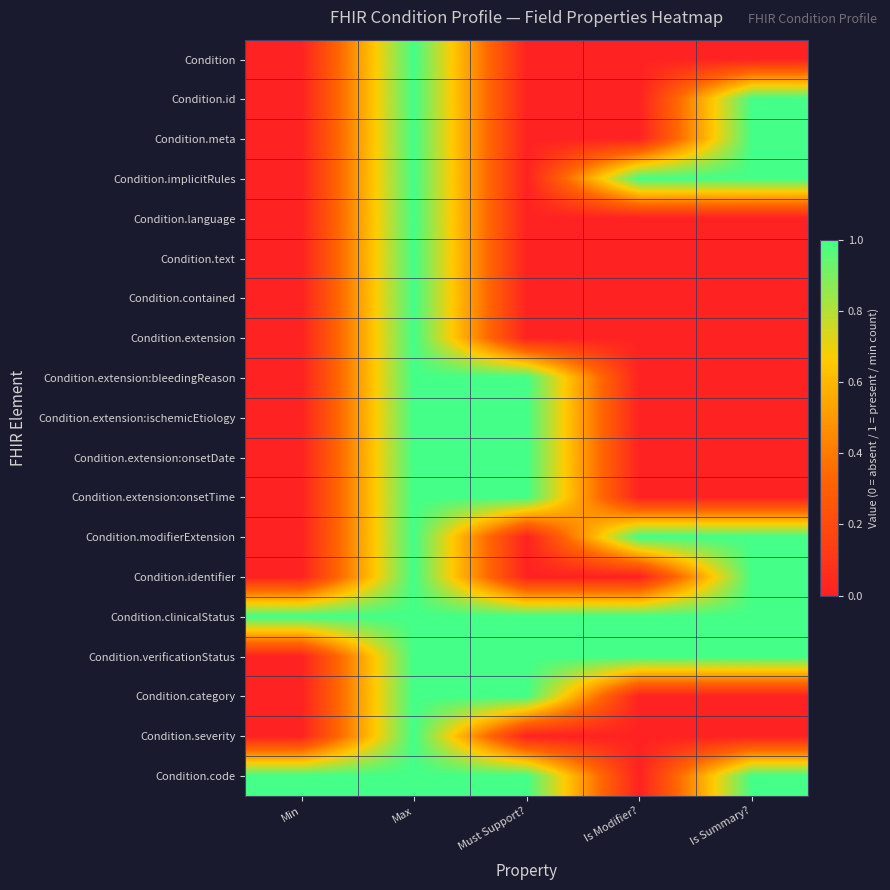

Reading left to right, list all the values displayed in this chart.

Condition: Min=0	Max=1	Must Support?=0	Is Modifier?=0	Is Summary?=0
Condition.id: Min=0	Max=1	Must Support?=0	Is Modifier?=0	Is Summary?=1
Condition.meta: Min=0	Max=1	Must Support?=0	Is Modifier?=0	Is Summary?=1
Condition.implicitRules: Min=0	Max=1	Must Support?=0	Is Modifier?=1	Is Summary?=1
Condition.language: Min=0	Max=1	Must Support?=0	Is Modifier?=0	Is Summary?=0
Condition.text: Min=0	Max=1	Must Support?=0	Is Modifier?=0	Is Summary?=0
Condition.contained: Min=0	Max=1	Must Support?=0	Is Modifier?=0	Is Summary?=0
Condition.extension: Min=0	Max=1	Must Support?=0	Is Modifier?=0	Is Summary?=0
Condition.extension:bleedingReason: Min=0	Max=1	Must Support?=1	Is Modifier?=0	Is Summary?=0
Condition.extension:ischemicEtiology: Min=0	Max=1	Must Support?=1	Is Modifier?=0	Is Summary?=0
Condition.extension:onsetDate: Min=0	Max=1	Must Support?=1	Is Modifier?=0	Is Summary?=0
Condition.extension:onsetTime: Min=0	Max=1	Must Support?=1	Is Modifier?=0	Is Summary?=0
Condition.modifierExtension: Min=0	Max=1	Must Support?=0	Is Modifier?=1	Is Summary?=1
Condition.identifier: Min=0	Max=1	Must Support?=0	Is Modifier?=0	Is Summary?=1
Condition.clinicalStatus: Min=1	Max=1	Must Support?=1	Is Modifier?=1	Is Summary?=1
Condition.verificationStatus: Min=0	Max=1	Must Support?=1	Is Modifier?=1	Is Summary?=1
Condition.category: Min=0	Max=1	Must Support?=1	Is Modifier?=0	Is Summary?=0
Condition.severity: Min=0	Max=1	Must Support?=0	Is Modifier?=0	Is Summary?=0
Condition.code: Min=1	Max=1	Must Support?=1	Is Modifier?=0	Is Summary?=1